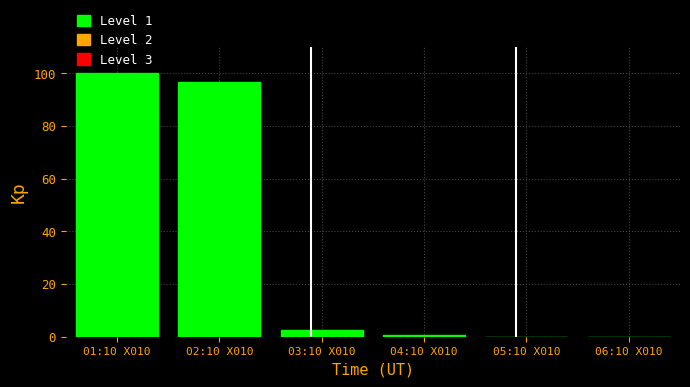

What is the greatest value displayed?

100.0